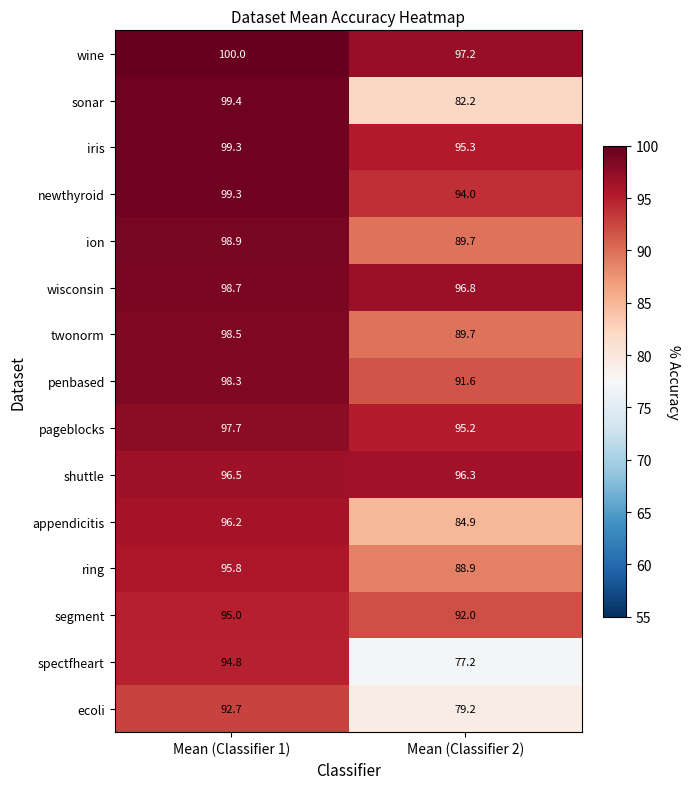

What is the total value across all series at Mean (Classifier 2)?

1350.2